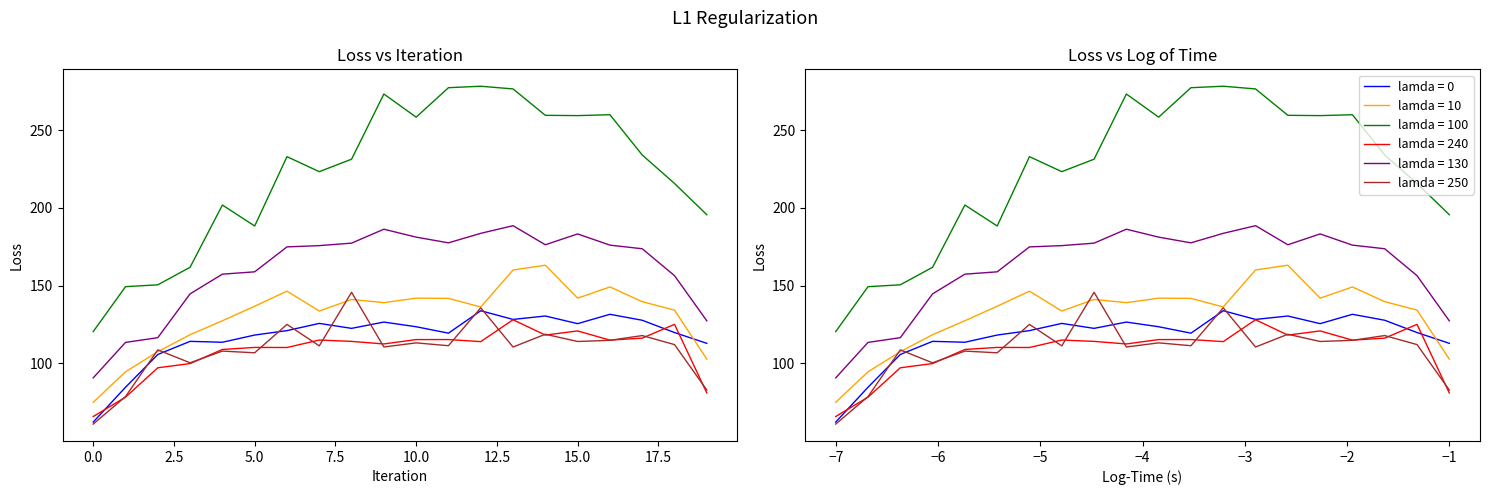

True or false: d-130.0 and d-180.0 intersect in this chart.

False